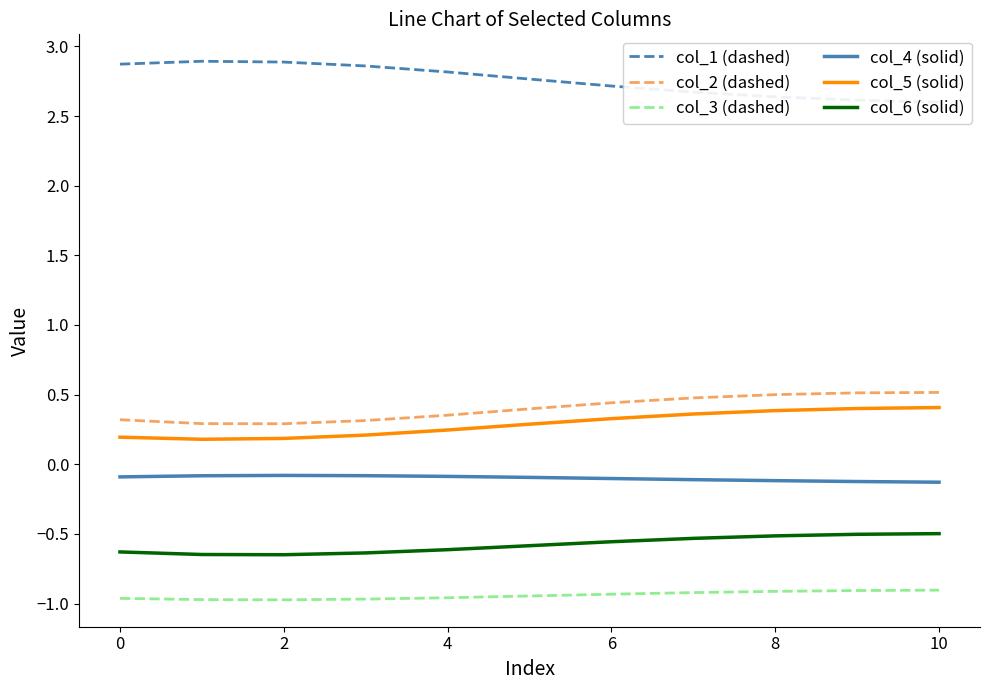

How many lines are shown in the chart?

6